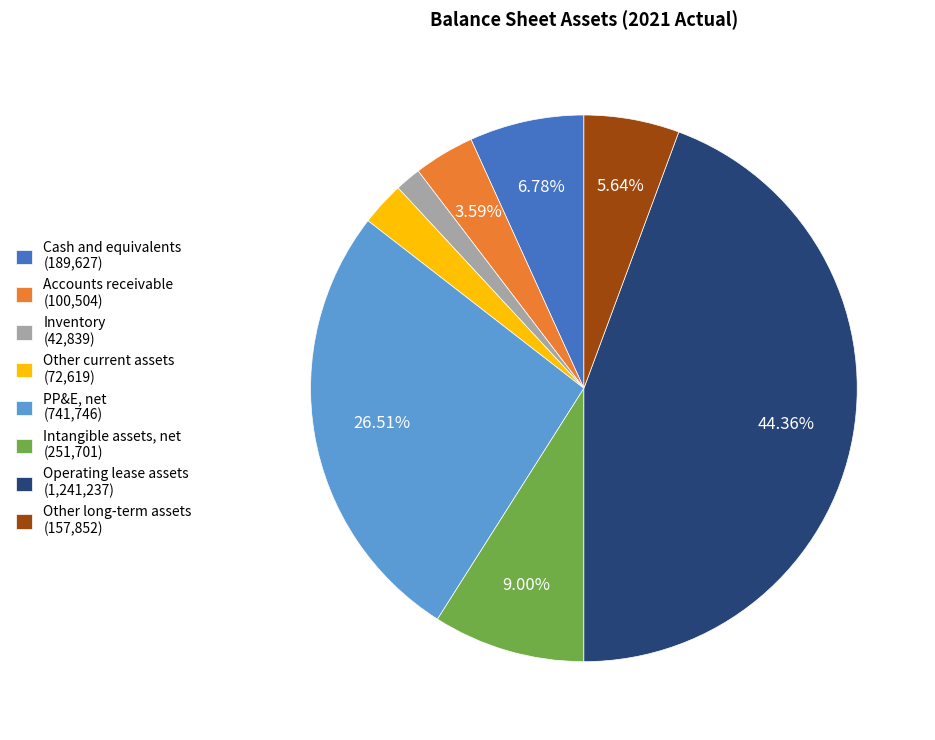

Count the number of slices in the pie.

8